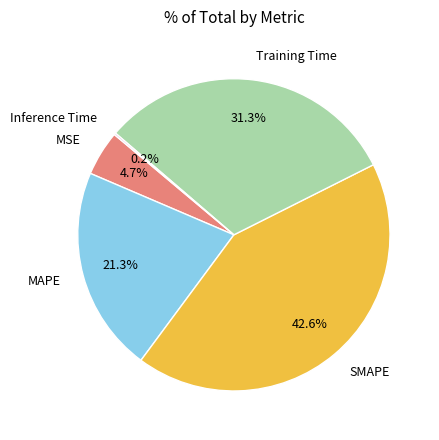

Which has a higher value, SMAPE or MSE?

SMAPE